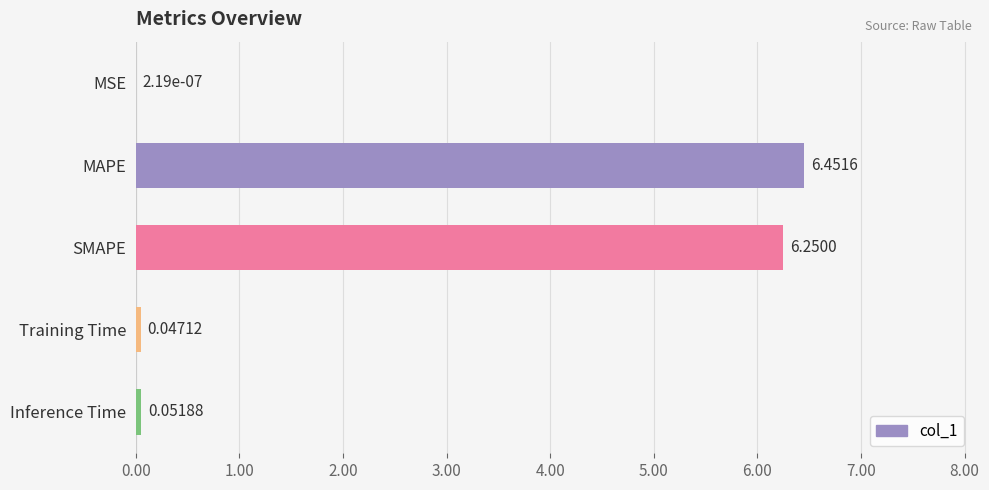

Which has a higher value, MAPE or MSE?

MAPE